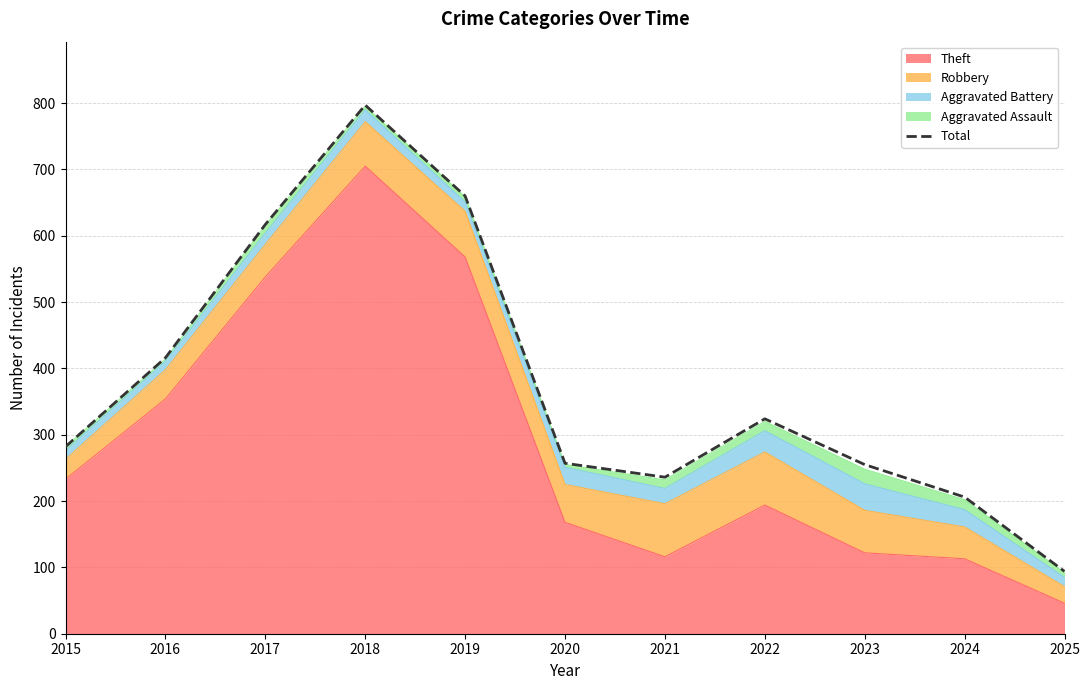

At which label does the data first exceed 282?

2016